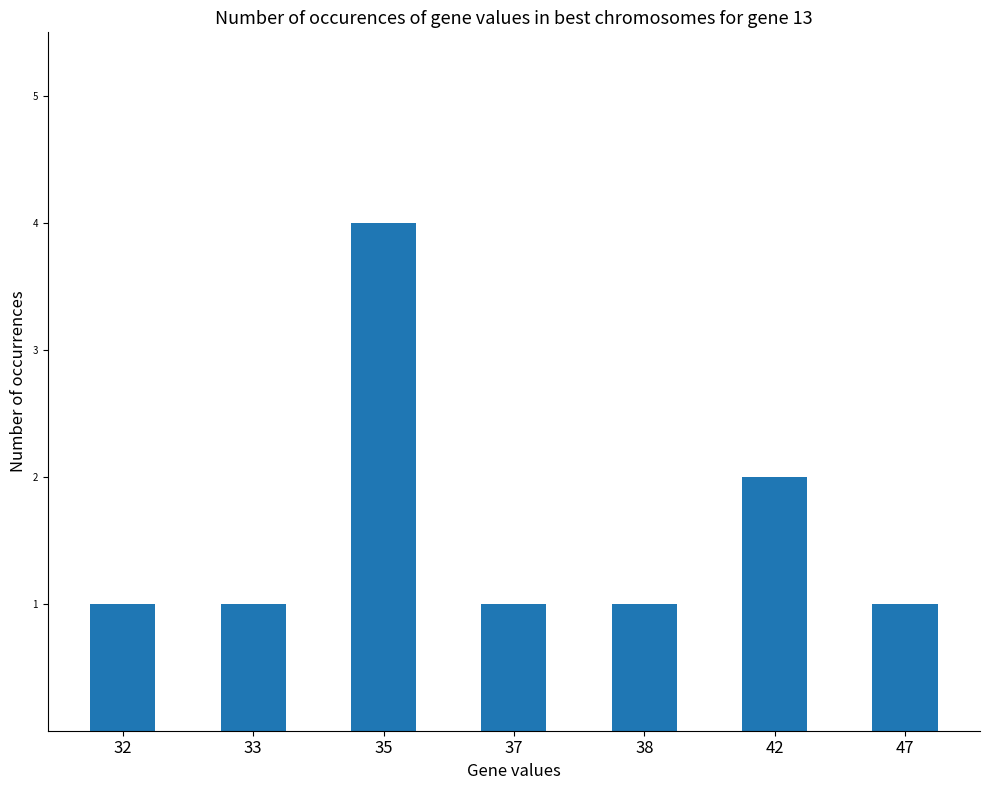

What is the sum of the values at 37 and 42?

3